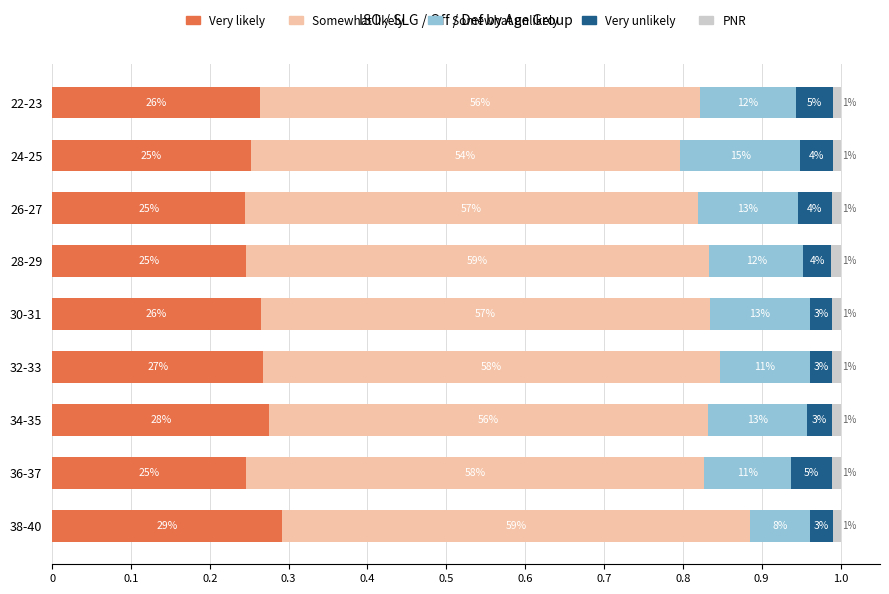

The value of Very likely (ISO) at 34-35 is 0.5. True or false?

False